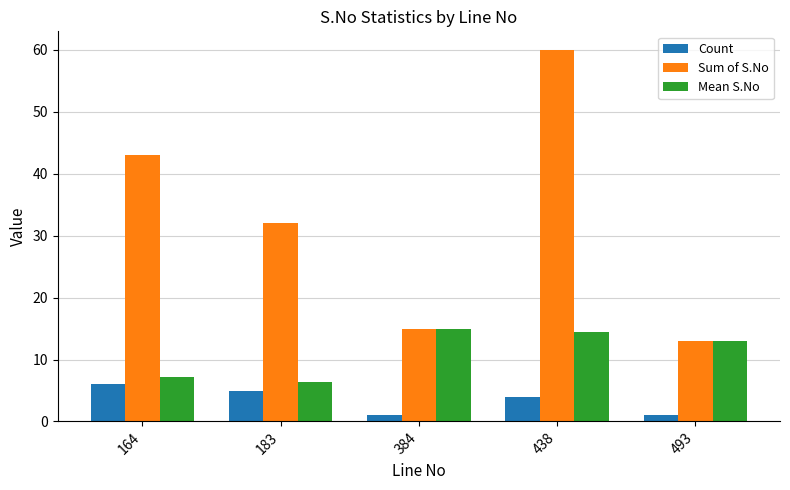

Which series has the largest total across all categories?

Sum of S.No